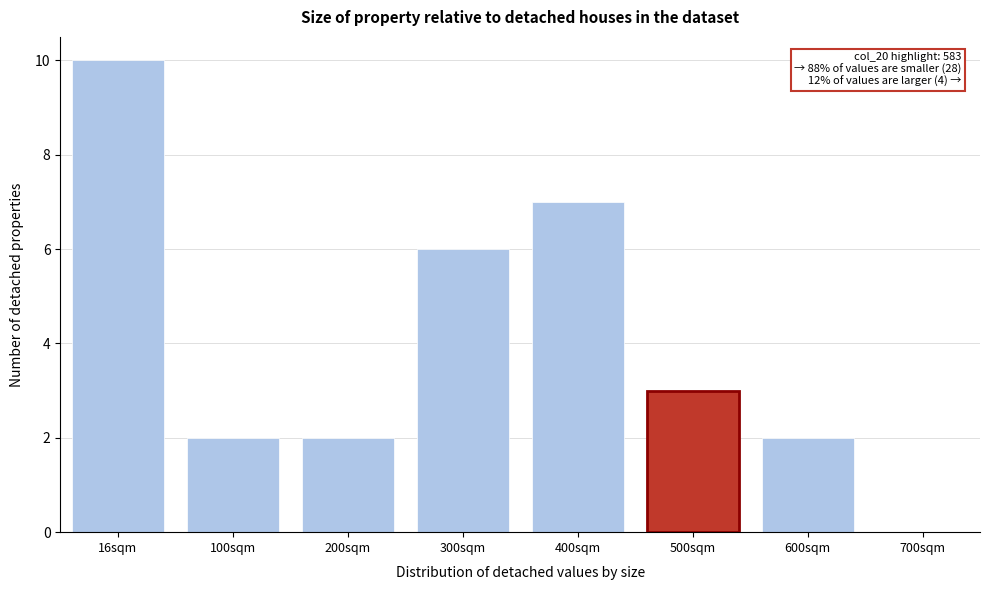

Reading left to right, transcribe all the data shown in this chart.

16sqm=10	100sqm=2	200sqm=2	300sqm=6	400sqm=7	500sqm=3	600sqm=2	700sqm=0